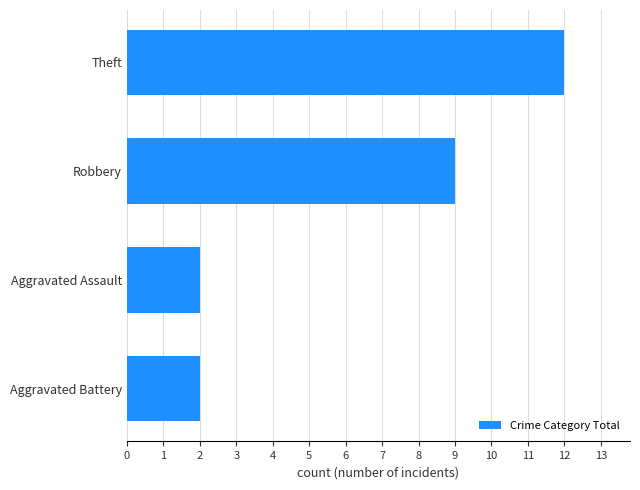

What is the ratio of the value at Theft to the value at Aggravated Battery?

6.0